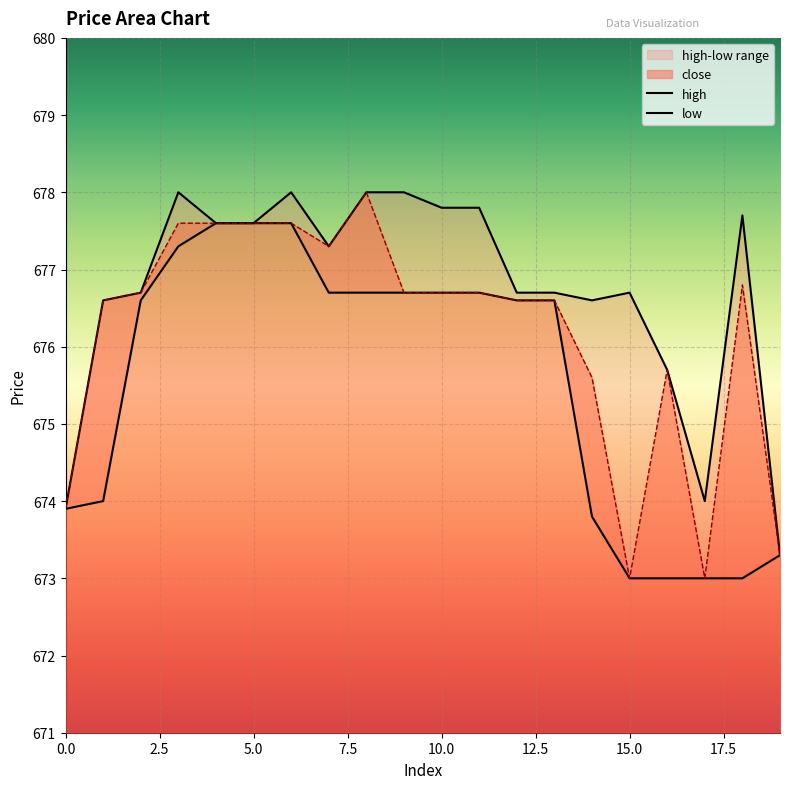

What is the highest value of the close series?

678.0